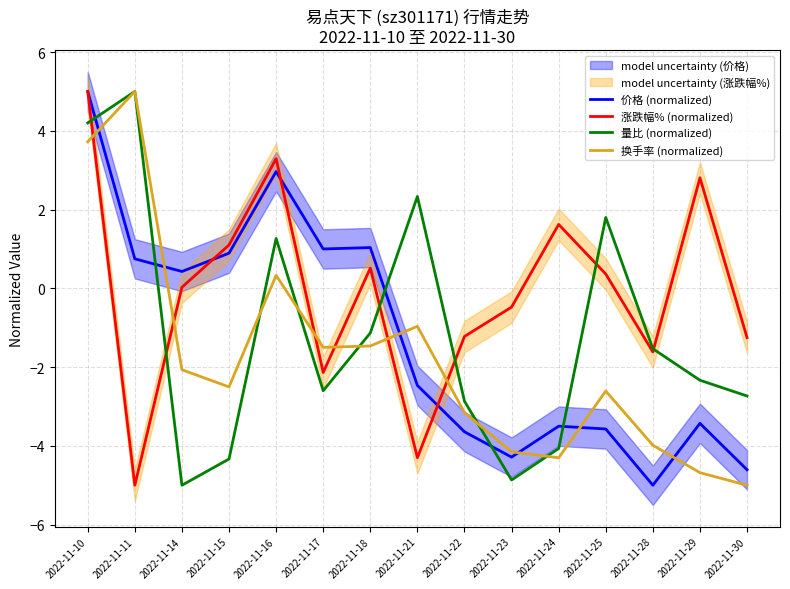

Is it true that 涨跌幅% (normalized) equals -7.0 at 2022-11-11?

False